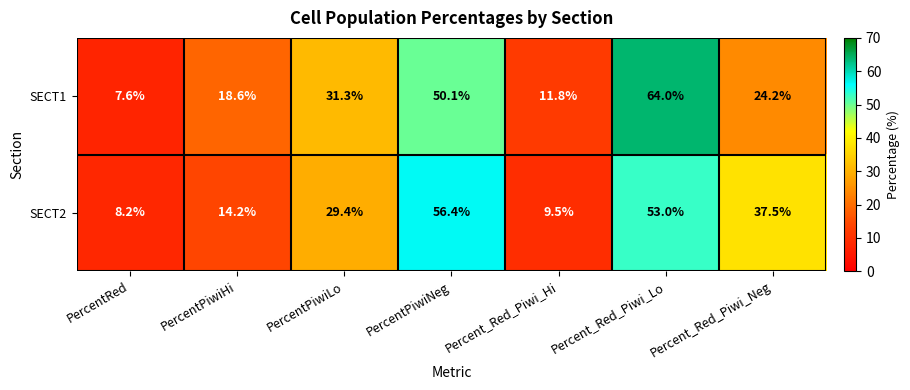

Which series has the largest range (max minus min)?

SECT1